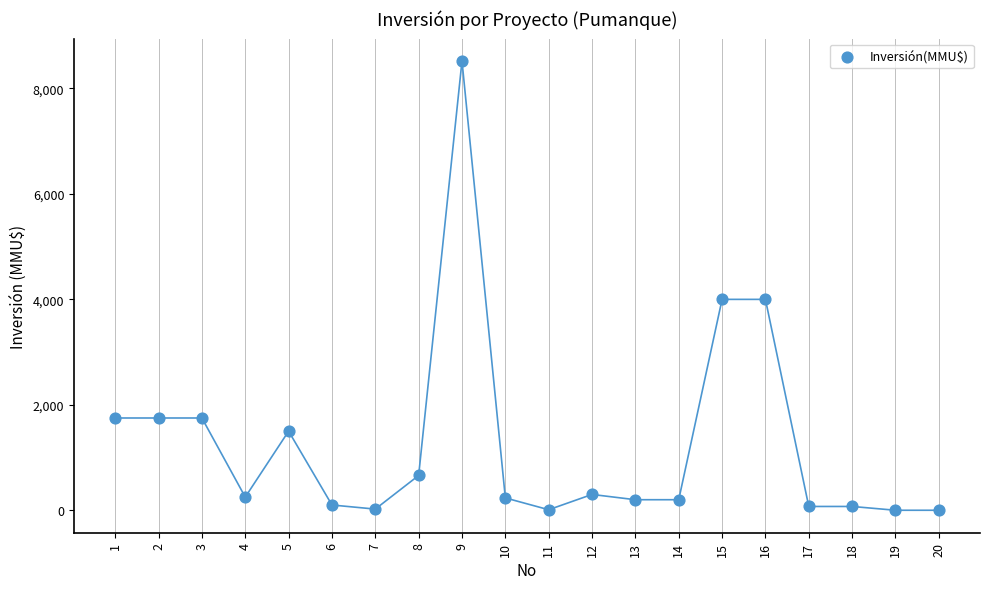

What is the range of Y values (max minus min)?

8521